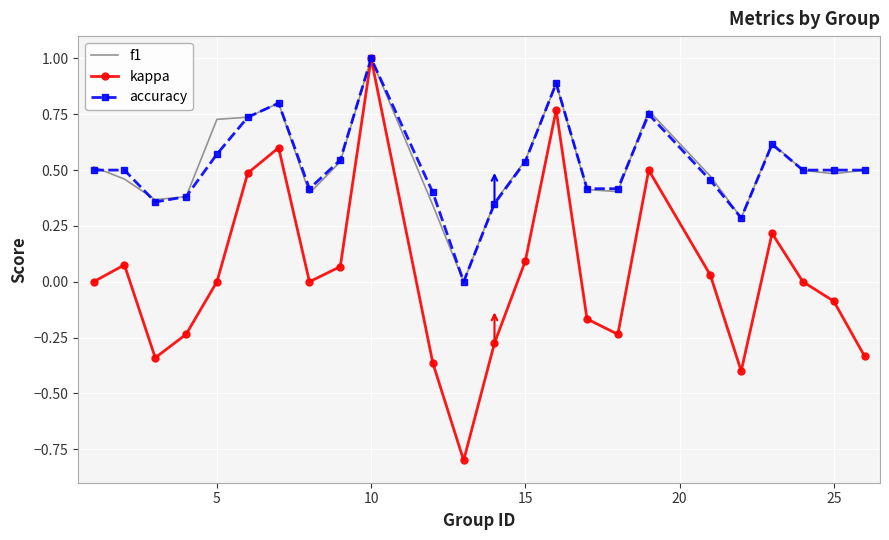

Which series has the widest spread of values?

kappa